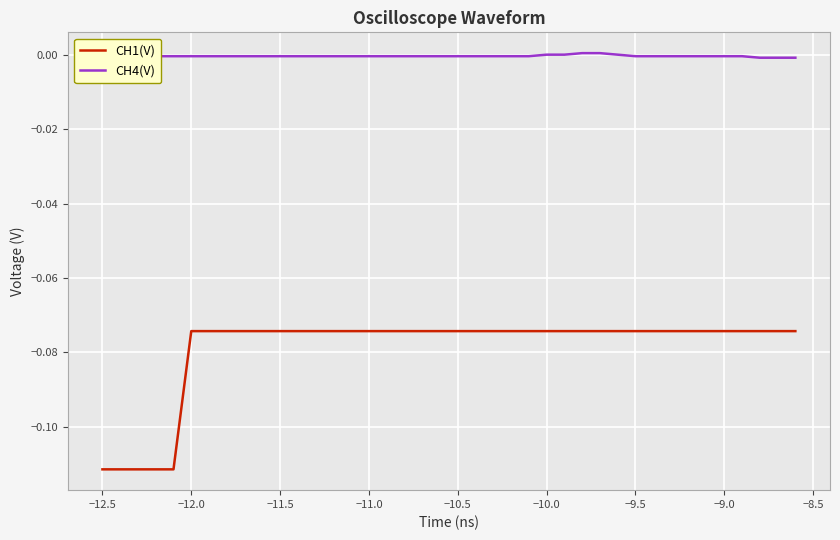

Rank the series by their maximum value, from lowest to highest.

CH1(V), CH4(V)